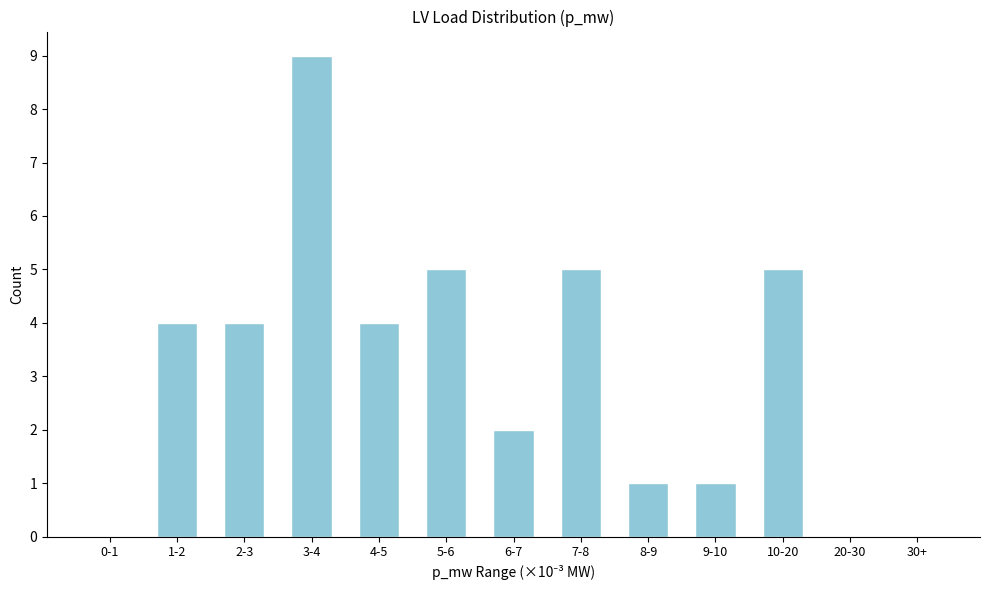

Reading right to left, list all the values displayed in this chart.

30+=0	20-30=0	10-20=5	9-10=1	8-9=1	7-8=5	6-7=2	5-6=5	4-5=4	3-4=9	2-3=4	1-2=4	0-1=0